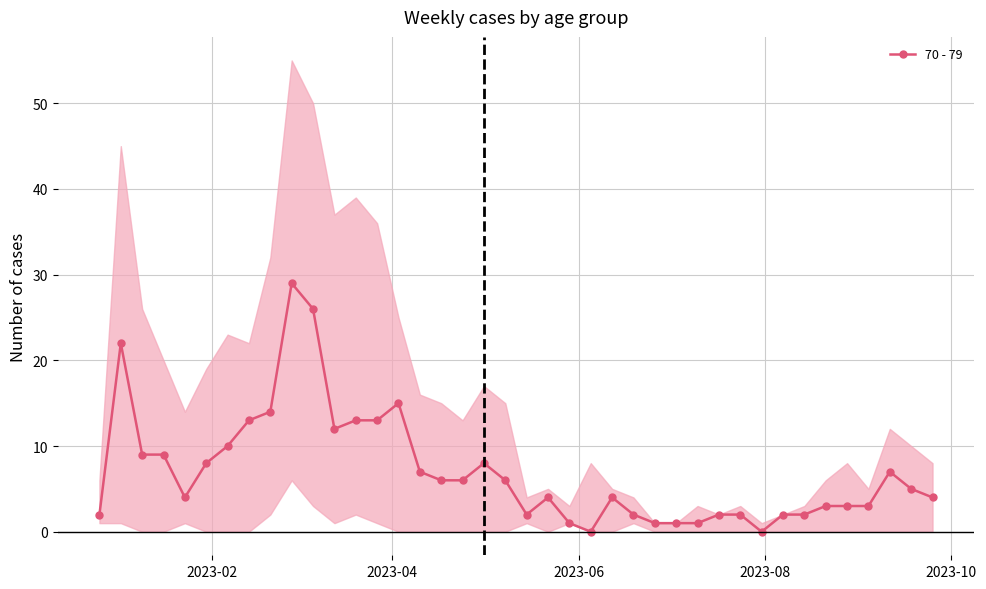

True or false: 70 - 79 has more than 2 points higher than both neighbors.

True